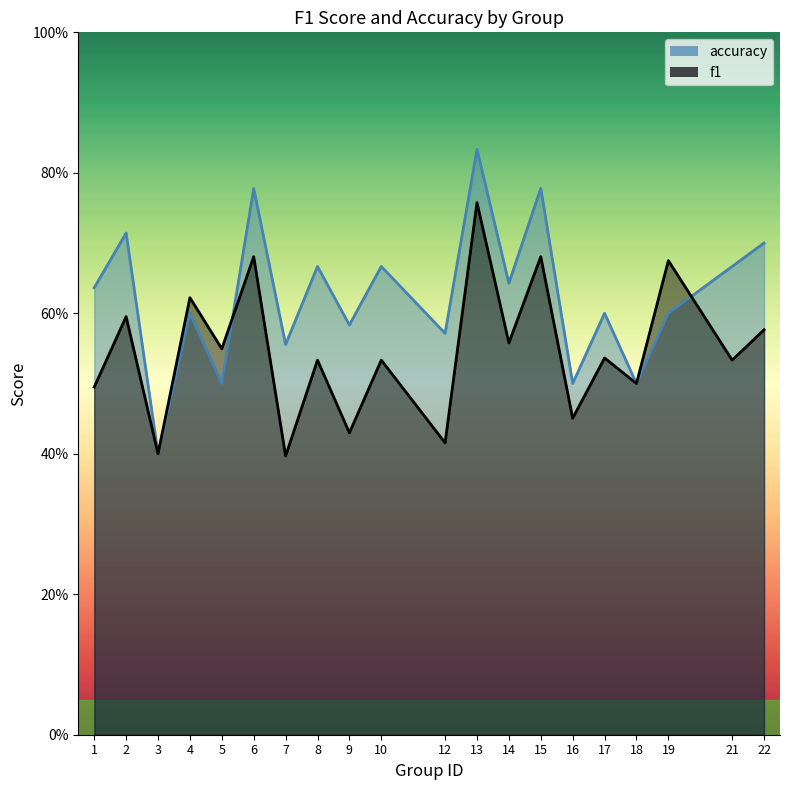

Count the accuracy values in the range 0 to 1.

20